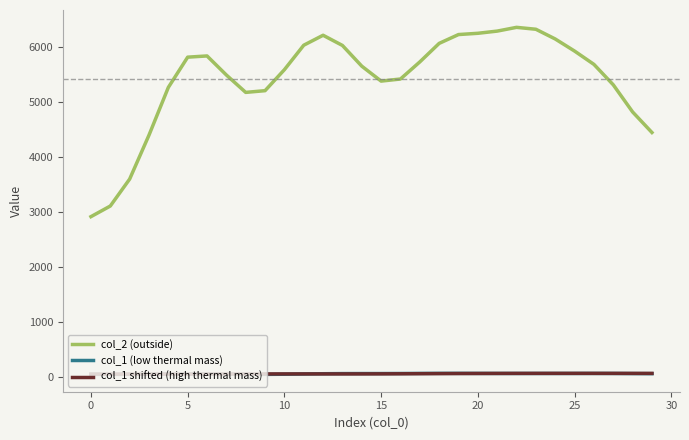

Which series has the widest spread of values?

col_2 (outside)